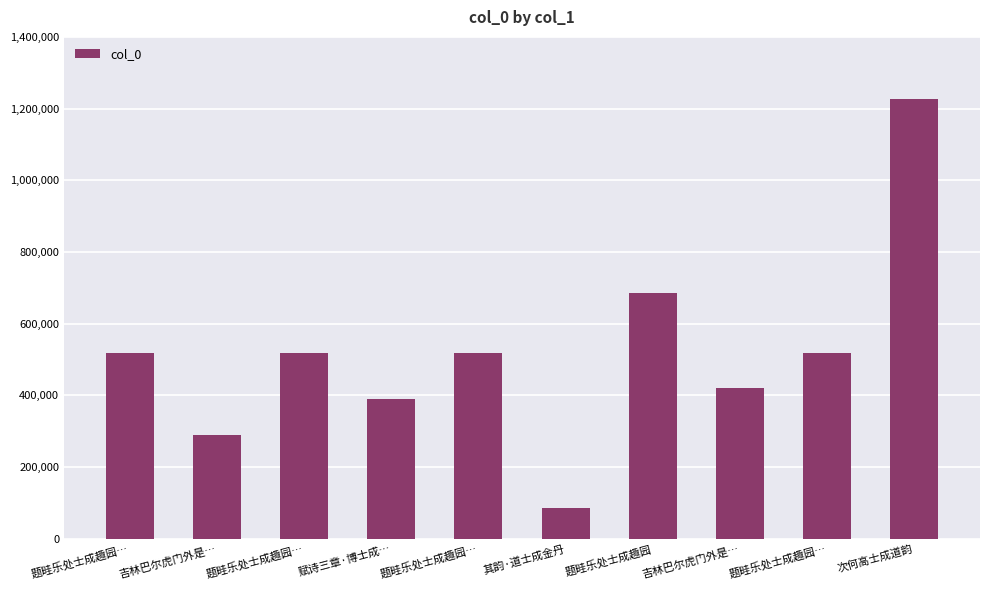

What is the average value?

516539